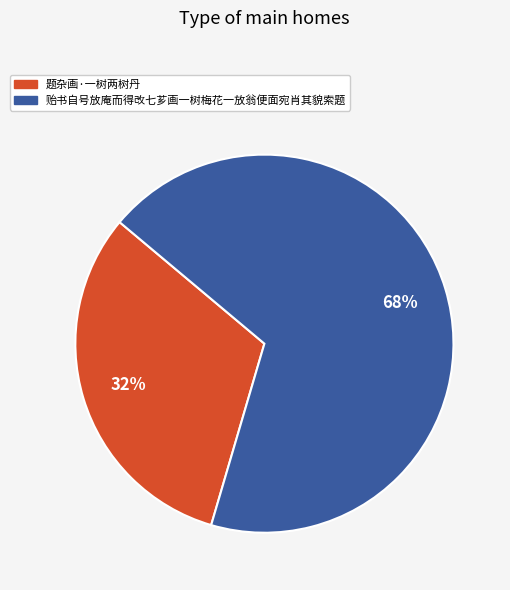

Is the sum of 题杂画·一树两树丹 and 贻书自号放庵而得改七芗画一树梅花一放翁便面宛肖其貌索题 greater than half?

Yes